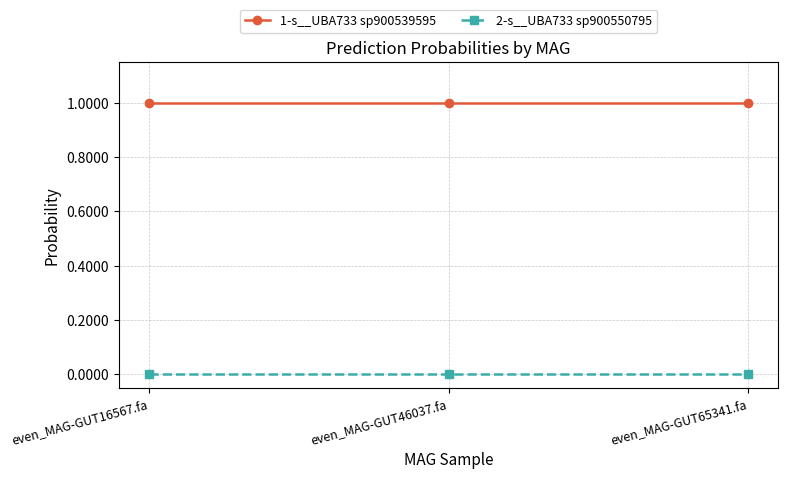

What is the average value of the 1-s__UBA733 sp900539595 series?

1.0